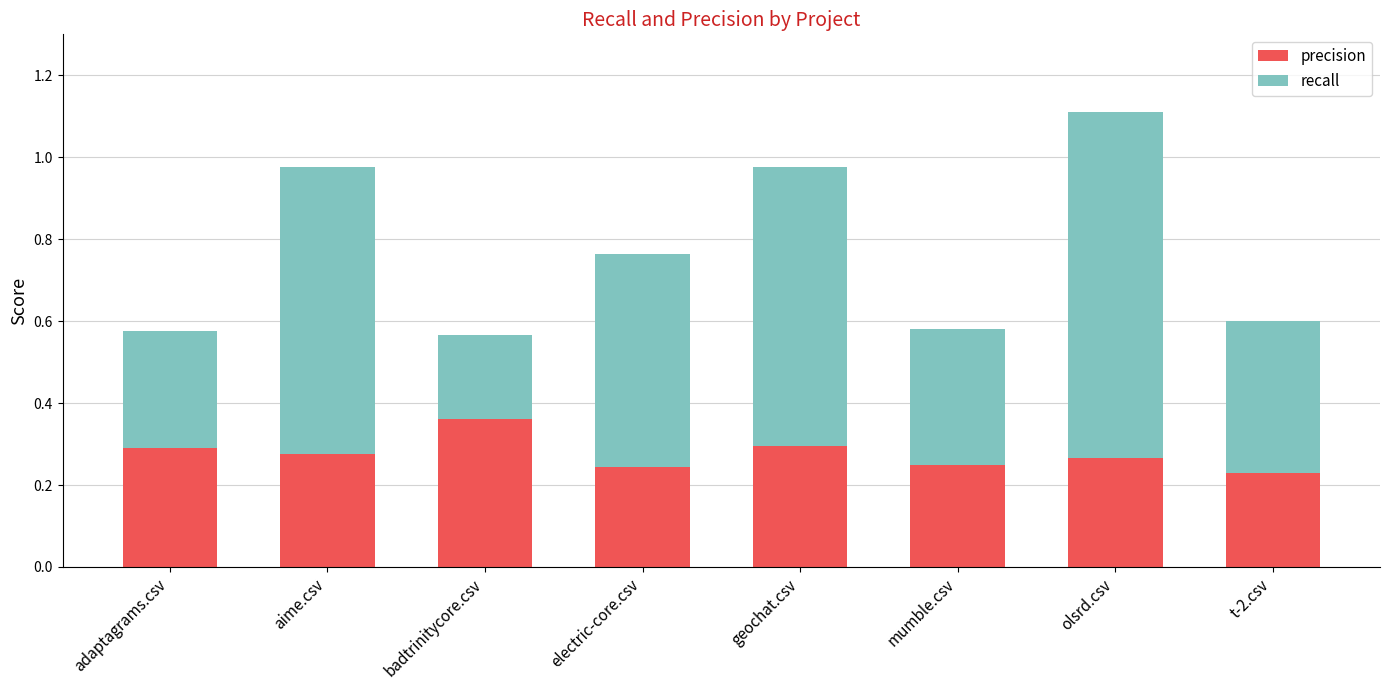

The value of precision at adaptagrams.csv is 0.5. True or false?

False